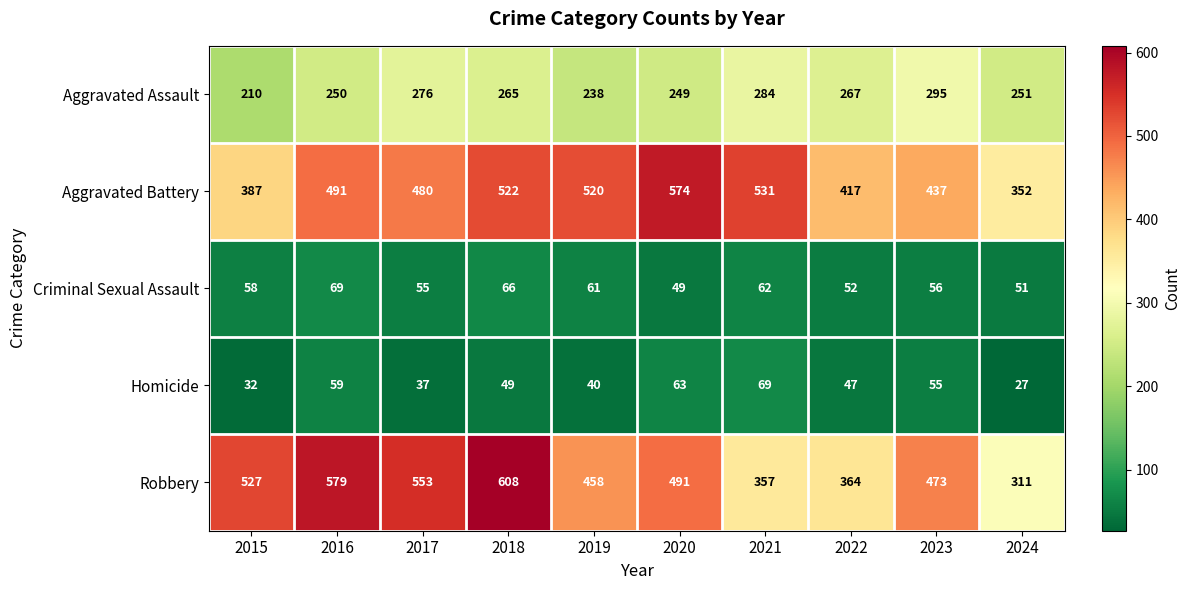

What is the spread (max minus min) of values at 2017?

516